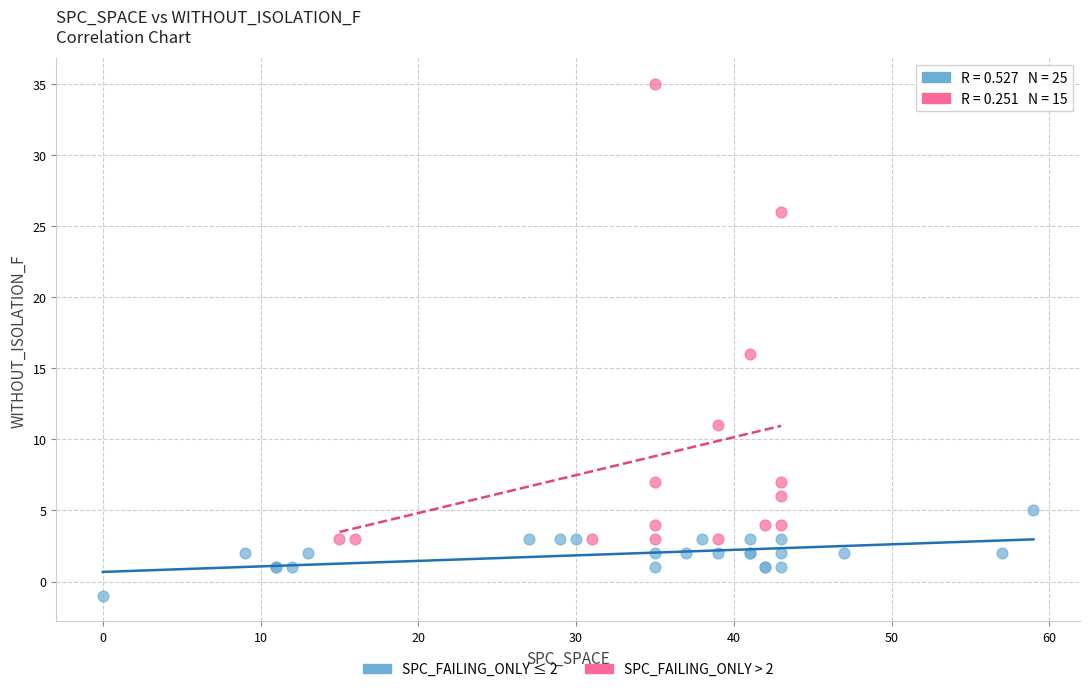

Which series has the widest spread of Y values?

SPC_FAILING_ONLY > 2